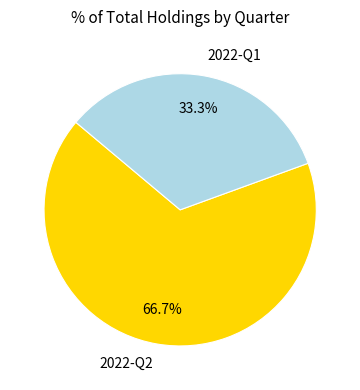

Which has a higher value, 2022-Q2 or 2022-Q1?

2022-Q2